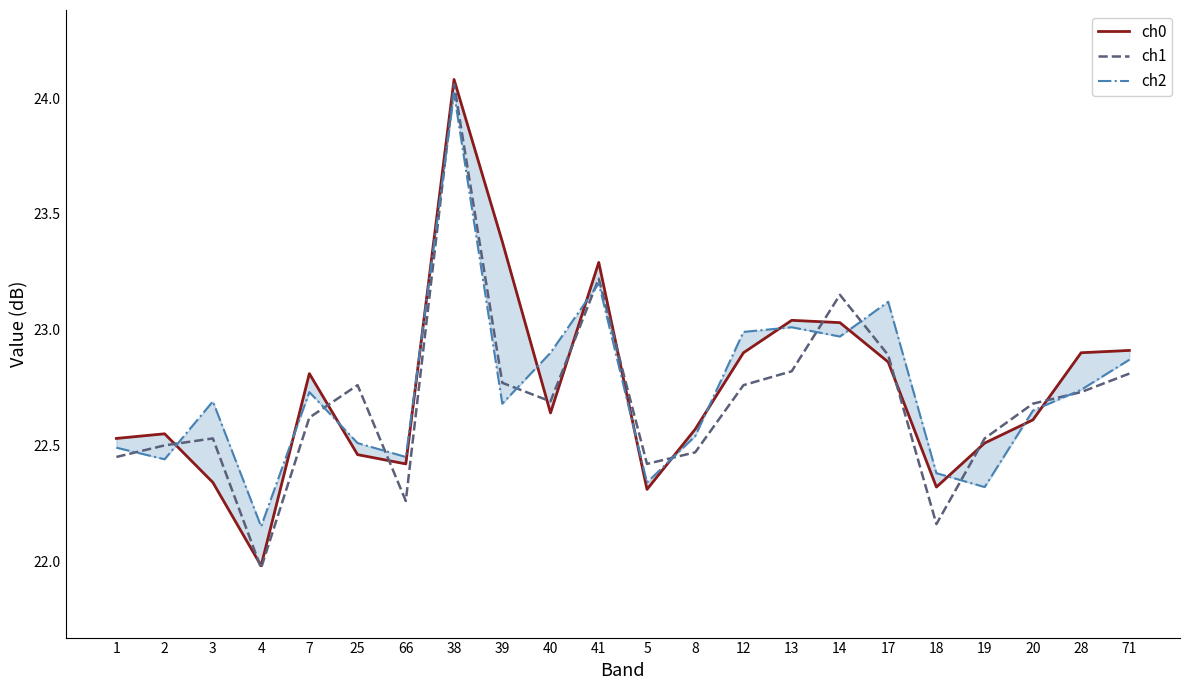

Is this an area chart (filled region under the line)?

No